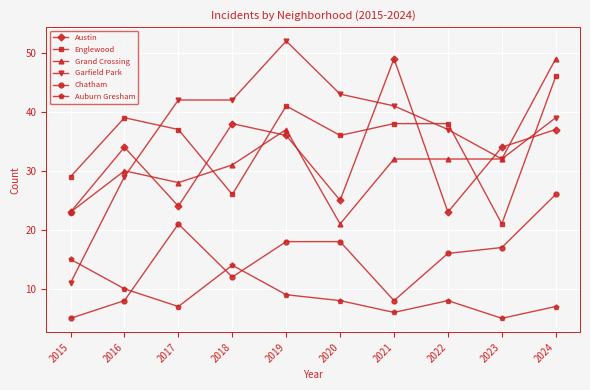

True or false: Chatham and Grand Crossing cross at least once.

False